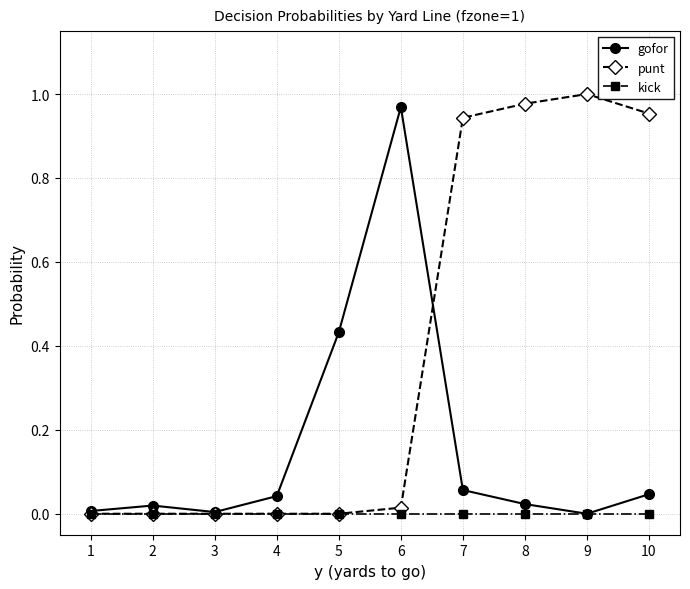

True or false: kick has a value of 0.0 at 10.

True